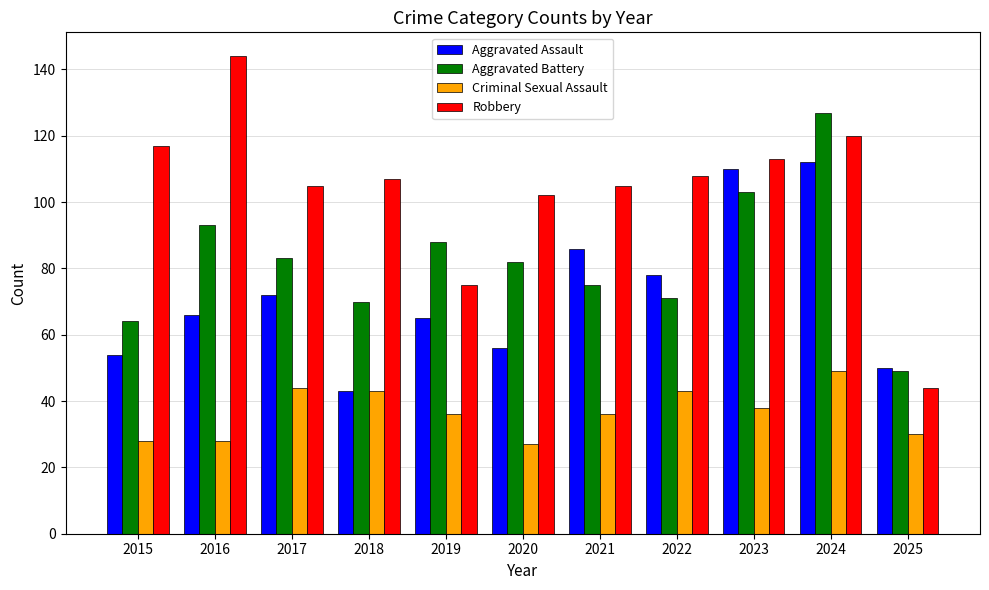

What is the sum of the Aggravated Battery values at 2021 and 2022?

146